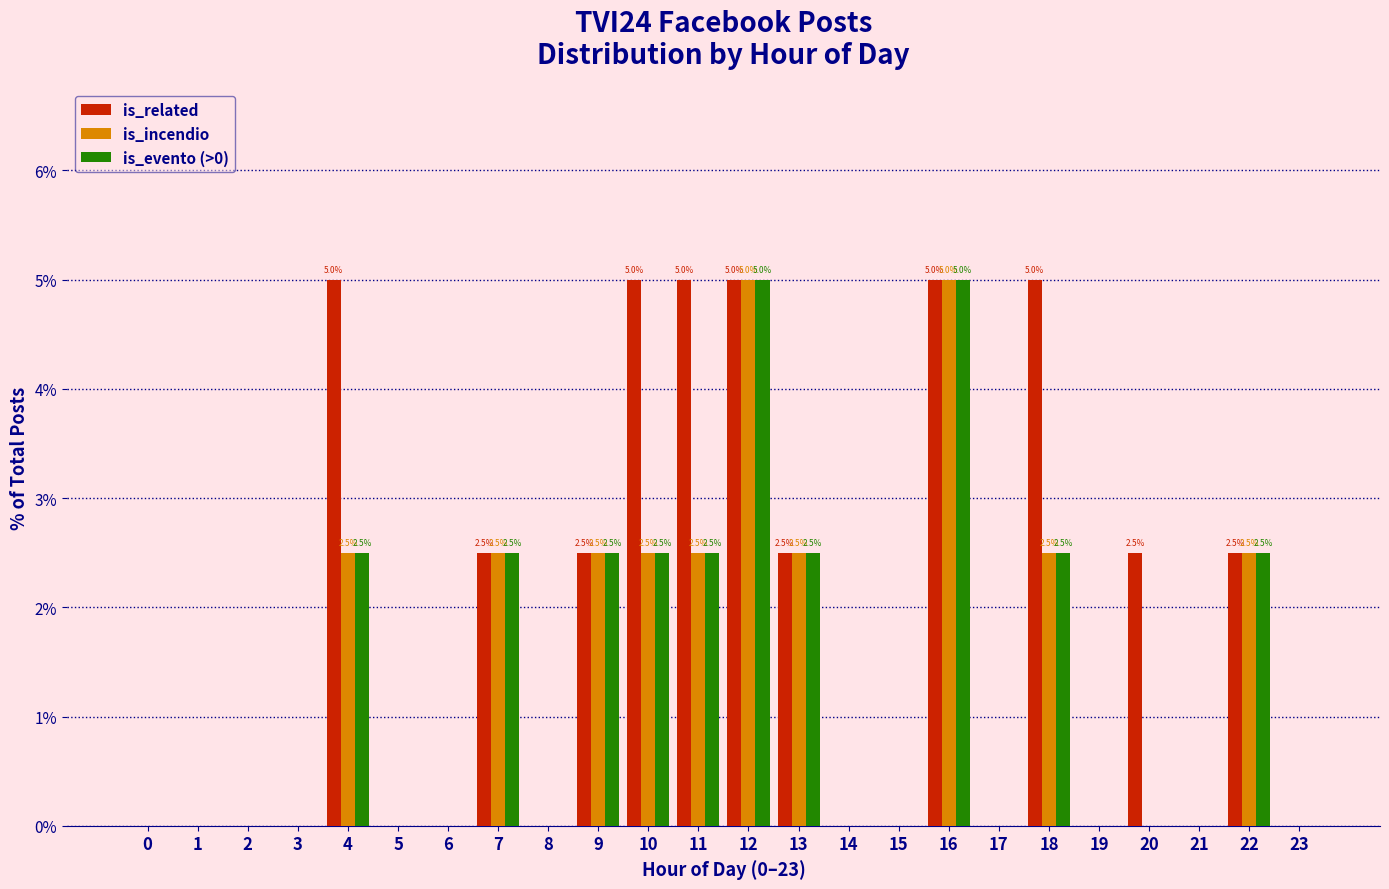

What is the sum of all is_related values?

42.5